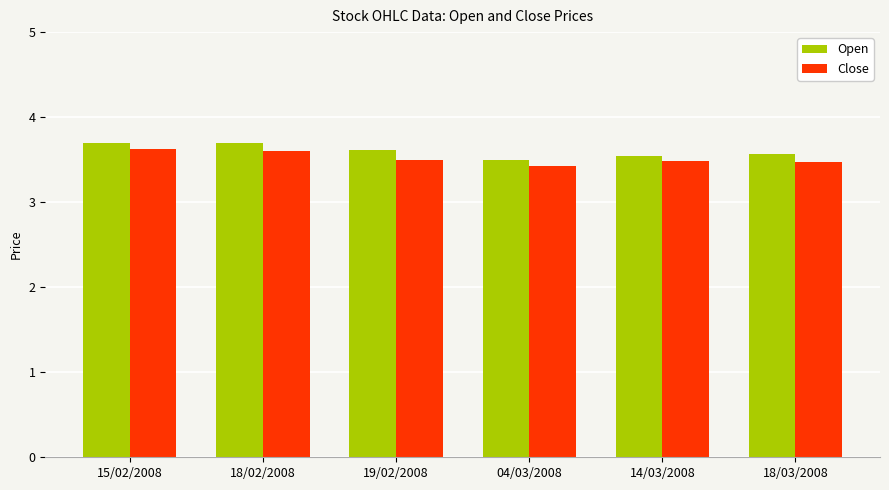

Is the value of Close at 04/03/2008 greater than the value of Open at 18/02/2008?

No